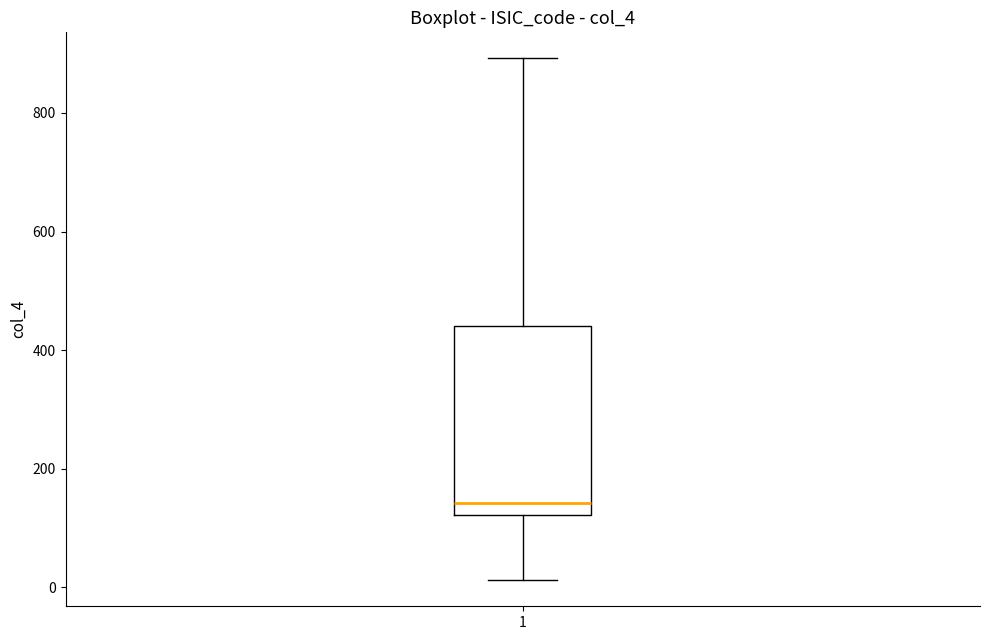

Read this box plot against the y-axis: the position of the median line, the range covered by the box, and the ends of both whiskers. The values are not printed on the chart, so give them approximately, as read against the axis.

median 140, box 120 to 440, whiskers 20 to 900